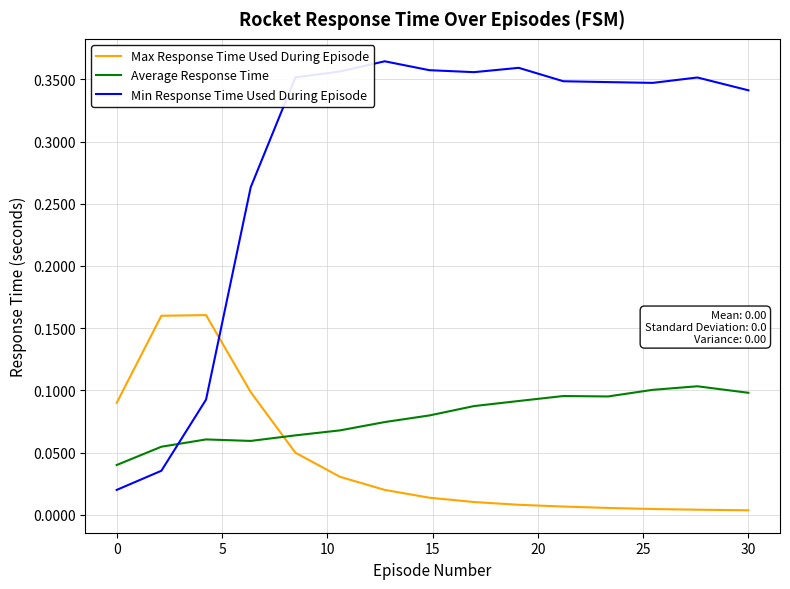

Which series has the largest total across all categories?

Min Response Time Used During Episode